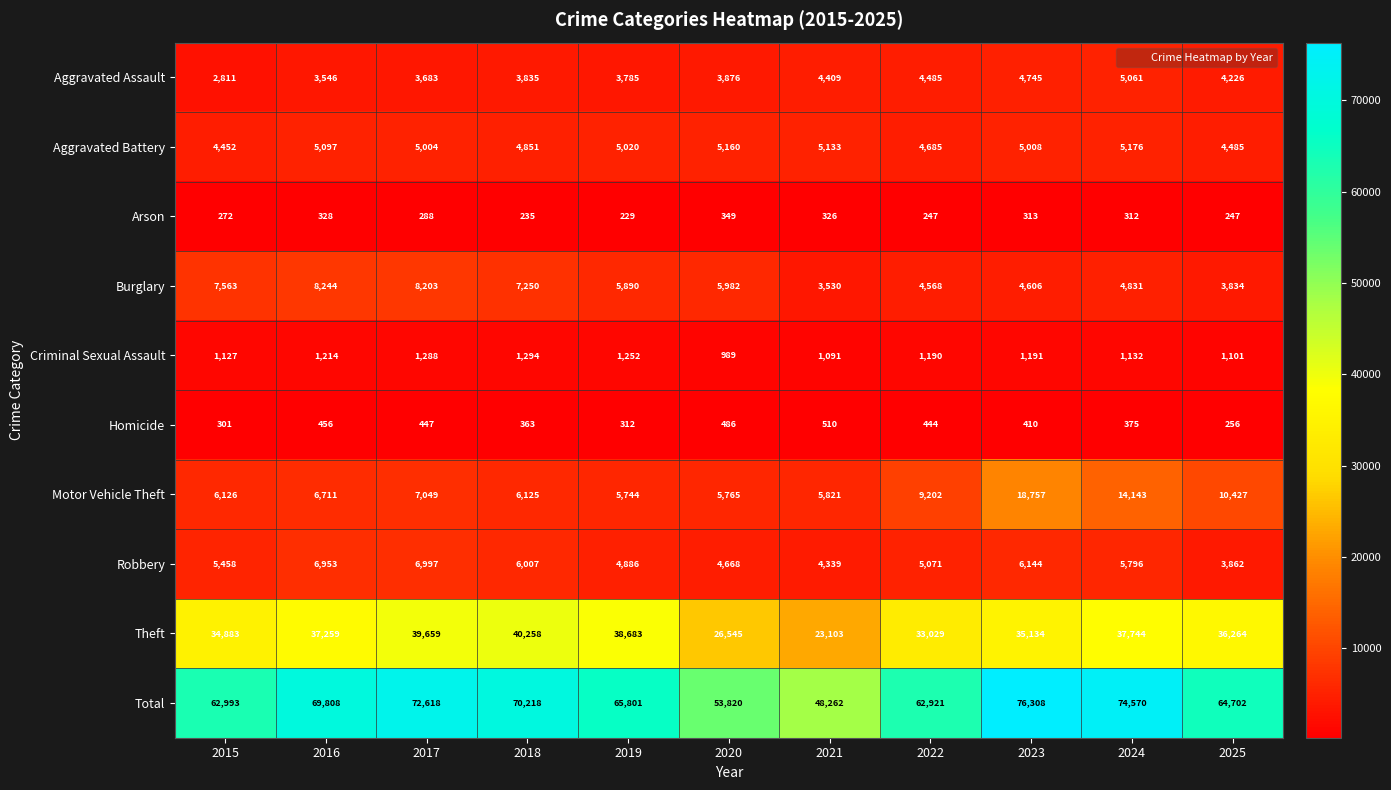

Which series has the largest range (max minus min)?

Total